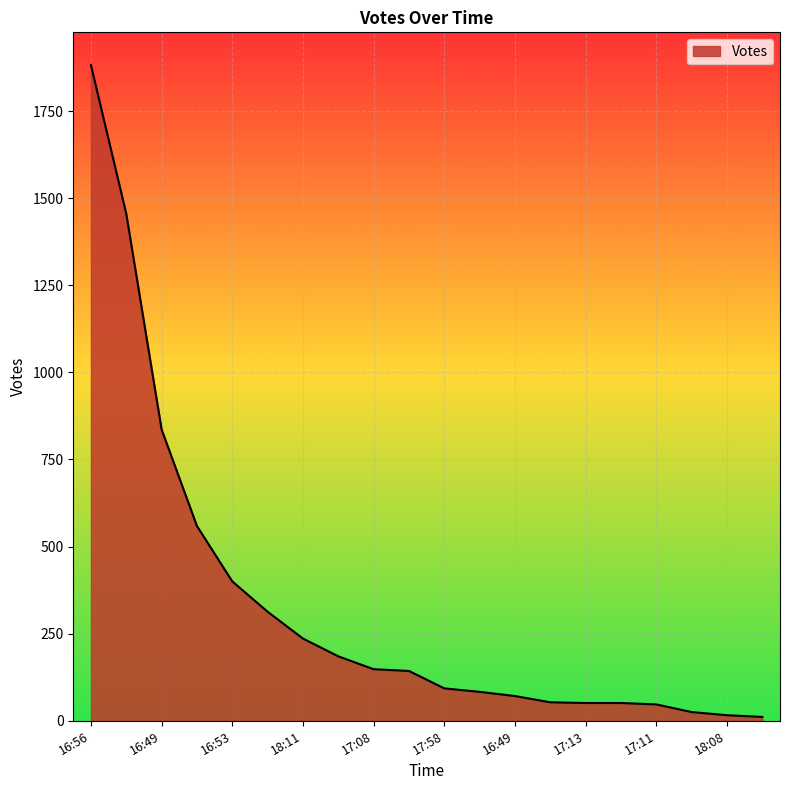

What is the difference between the maximum and minimum values?

1871